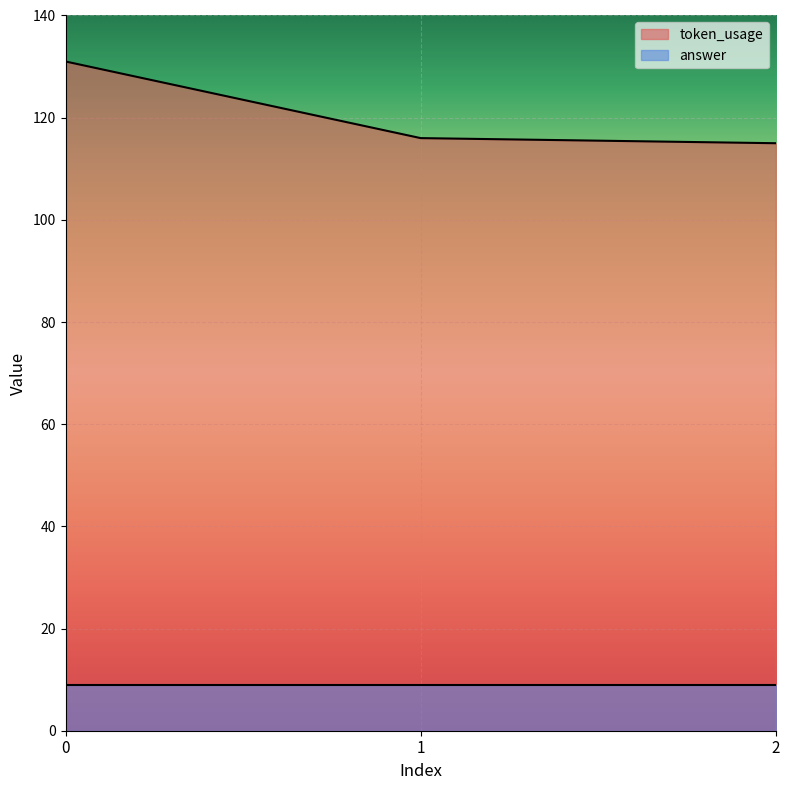

Rank the categories by value from highest to lowest.

0, 1, 2